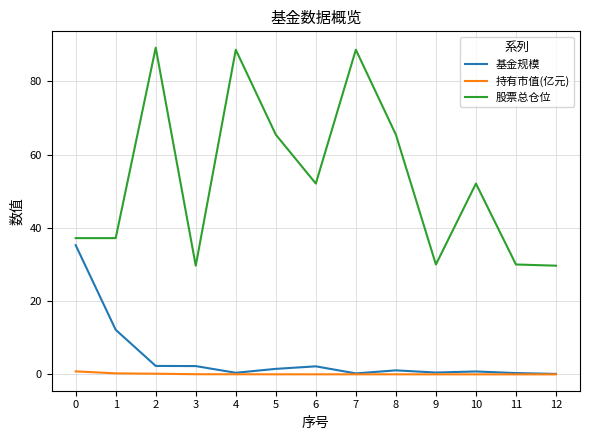

At how many categories does at least one series exceed 5?

13